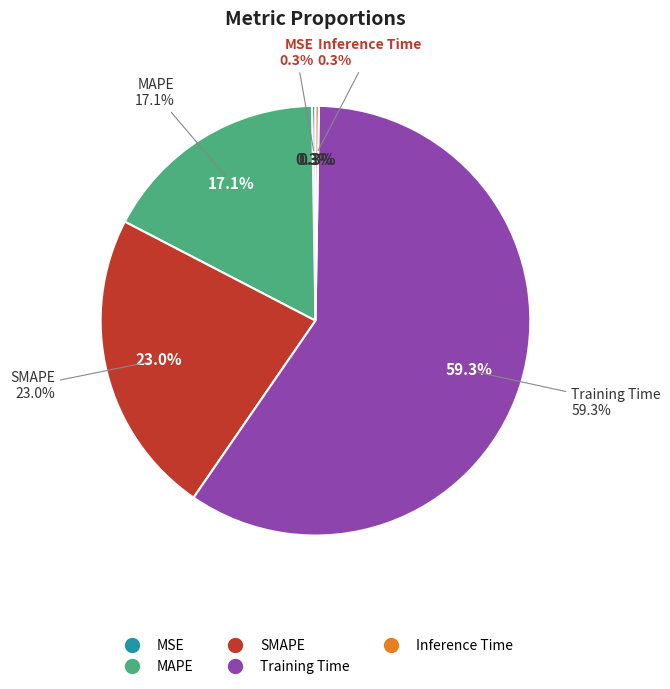

What is the largest slice in the pie chart?

Training Time